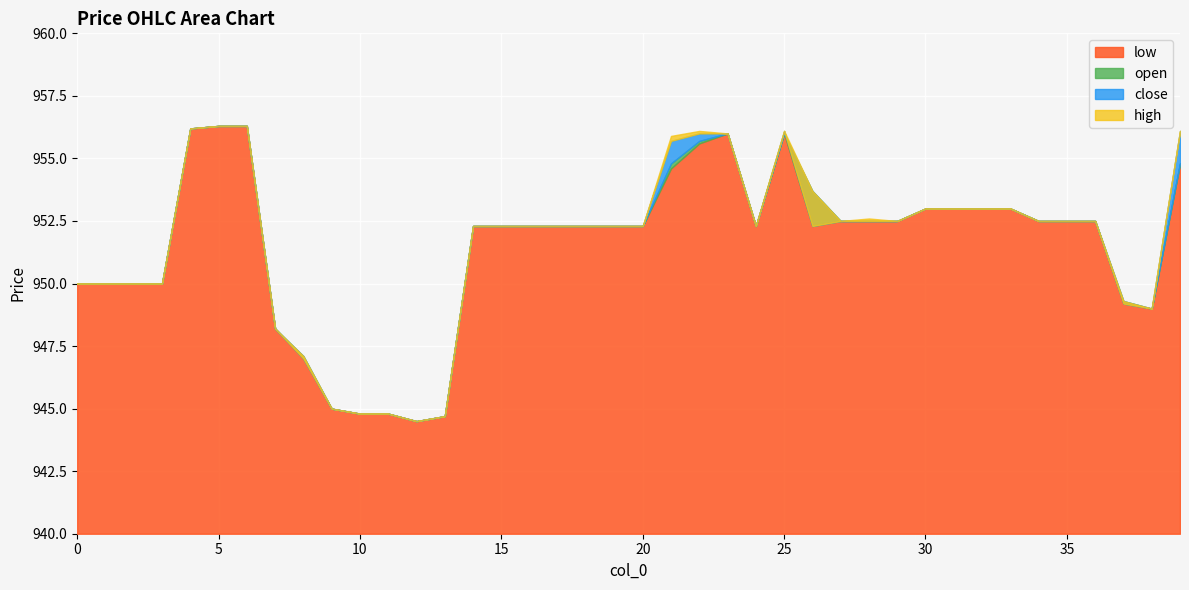

What value does the low series have at 4?

956.2